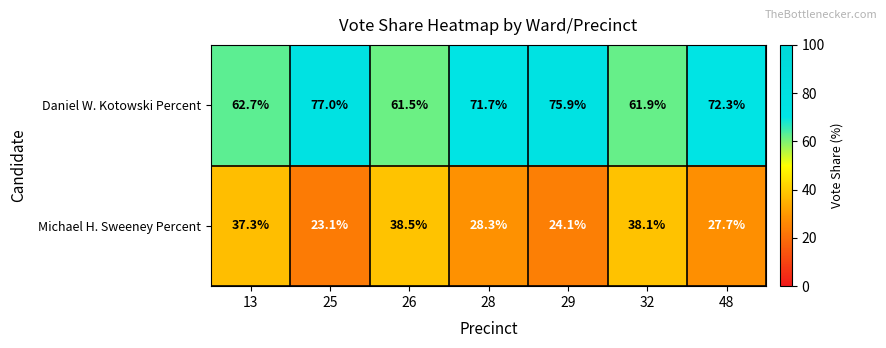

What is the average value of the Daniel W. Kotowski Percent series?

69.0